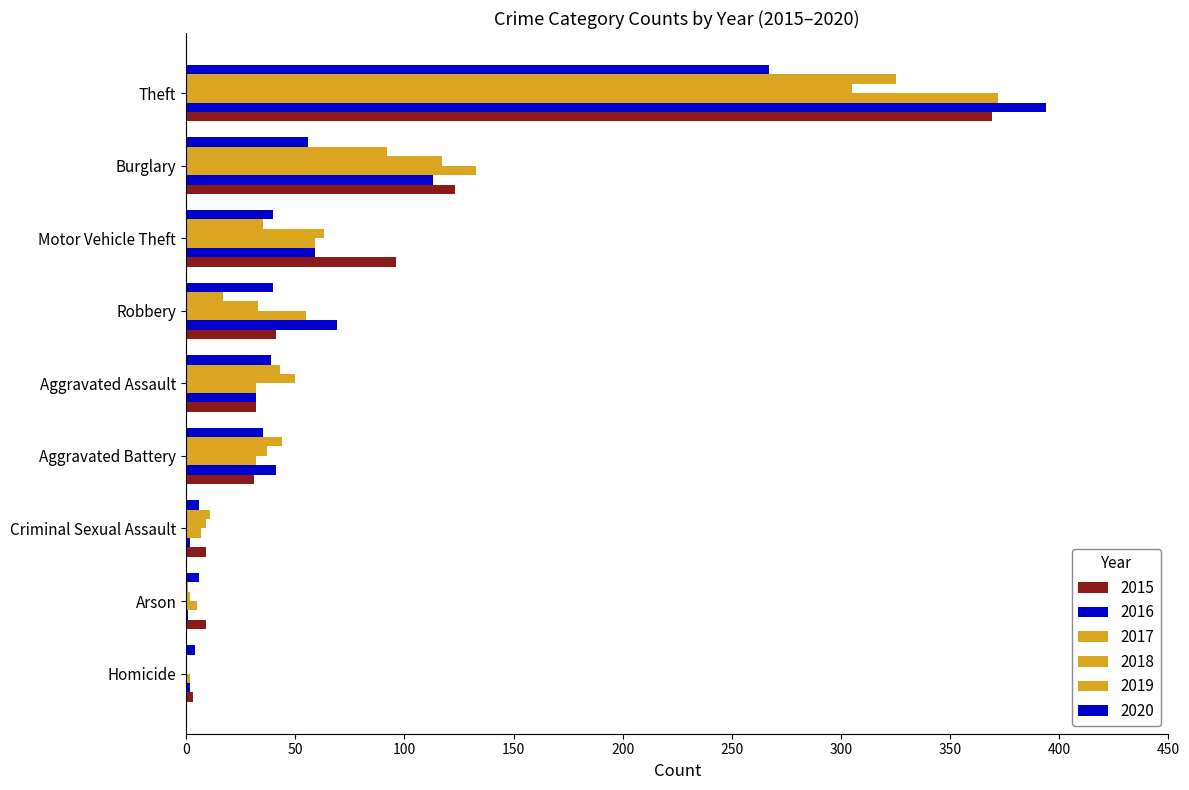

How many data points does each series have?

9